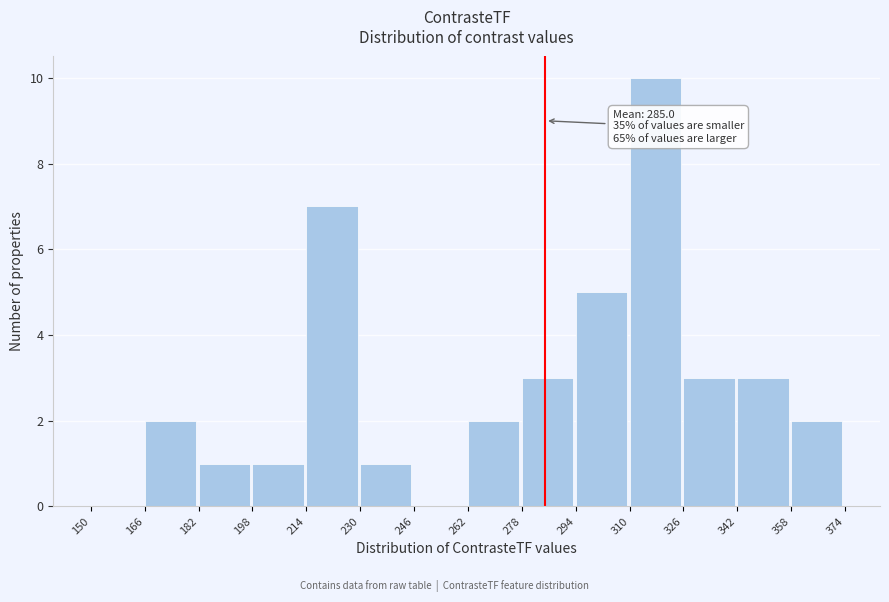

Over which range of the x-axis is the bar tallest?

310 to 326